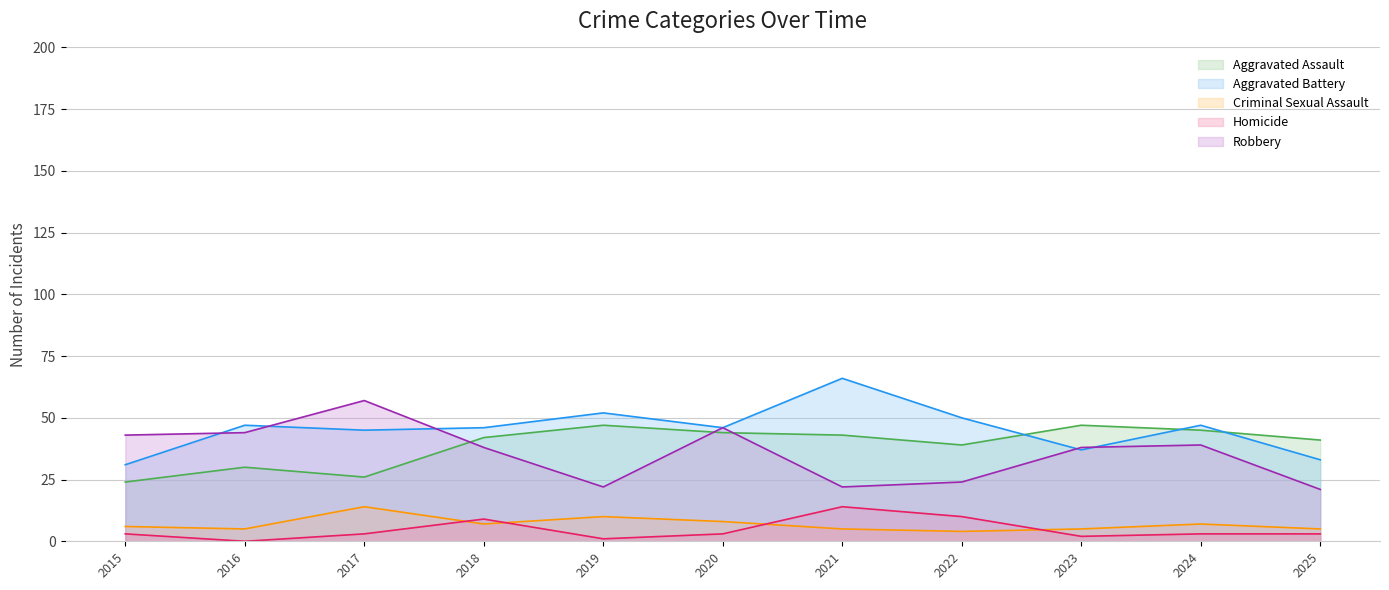

Where do Robbery and Aggravated Assault first cross each other?

2017 and 2018